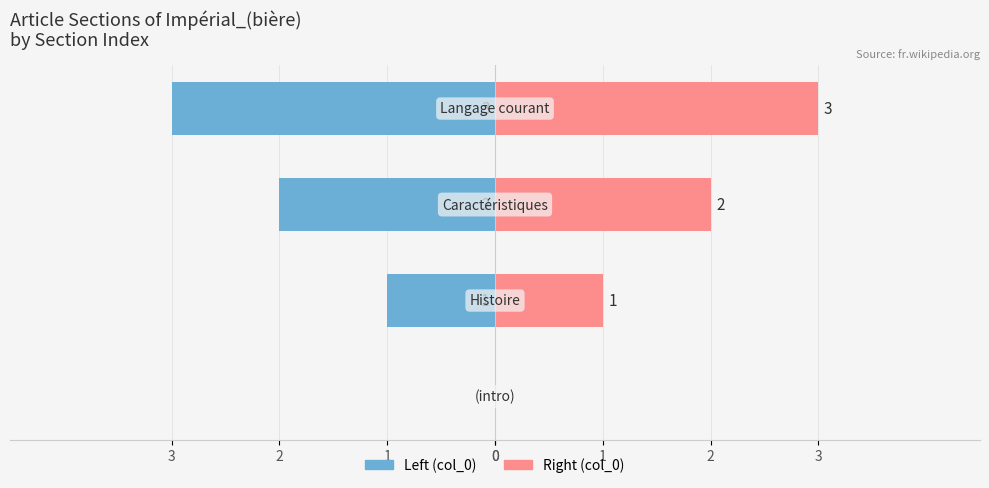

The value of col_0 (left) at 2 is -2. True or false?

True